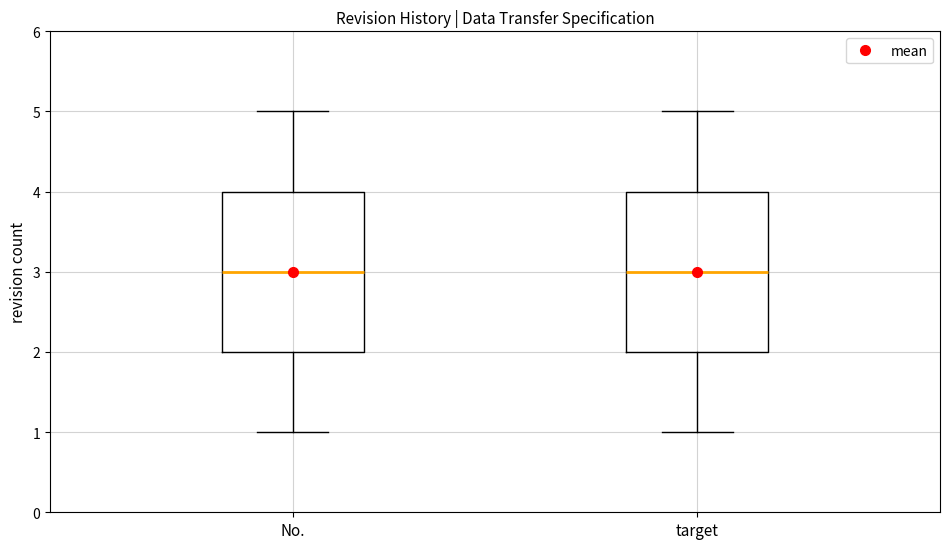

Where is the lower edge of the box for No. on the y-axis? The values are not printed on the chart, so give them approximately, as read against the axis.

2